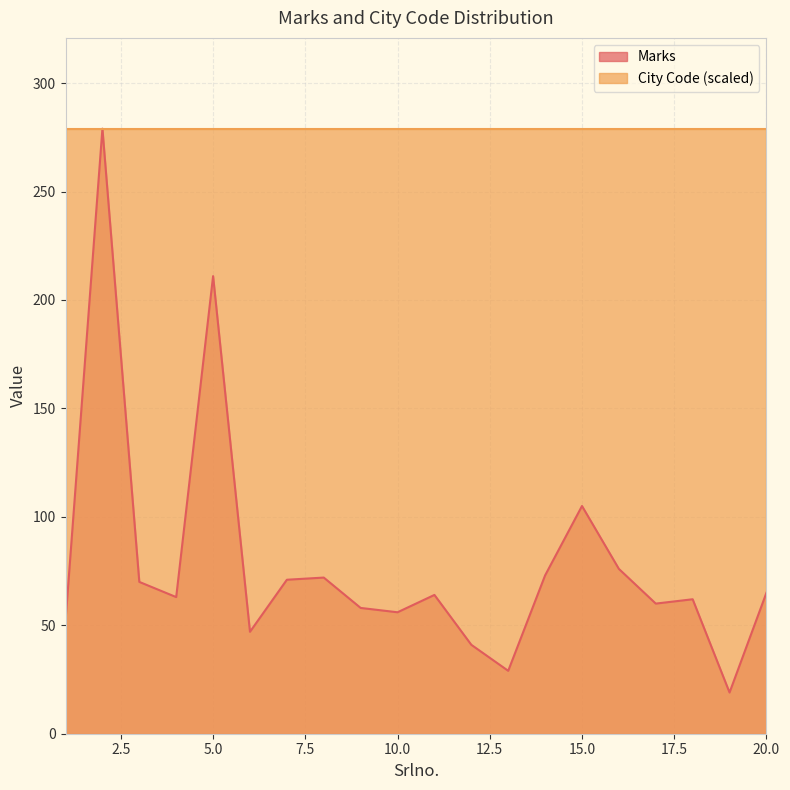

Where does the data first go above 64?

2